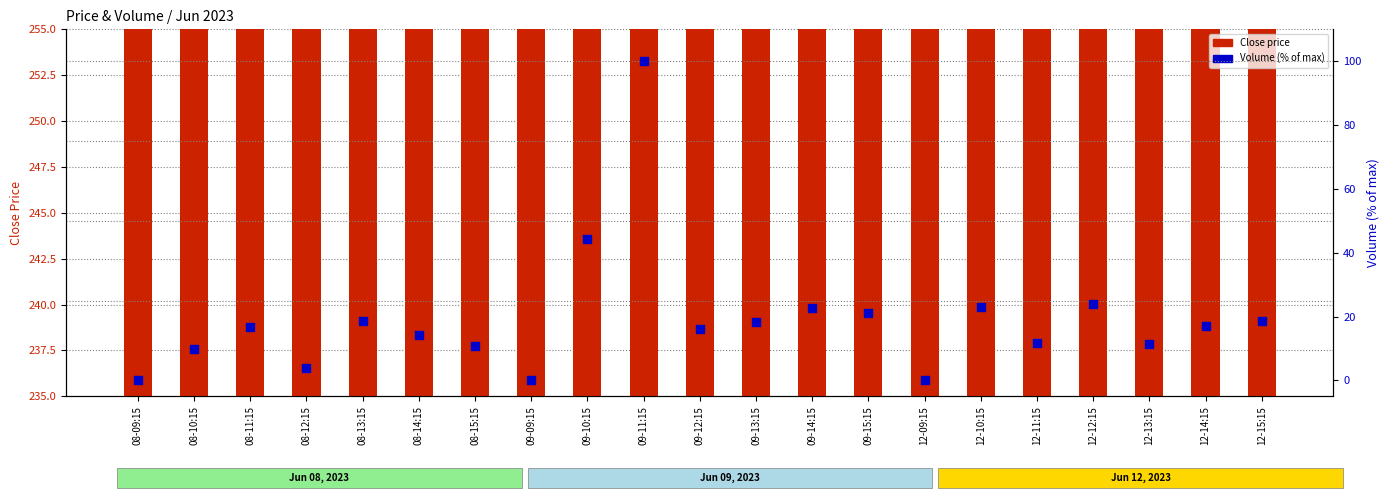

Which series has the largest total across all categories?

Close price